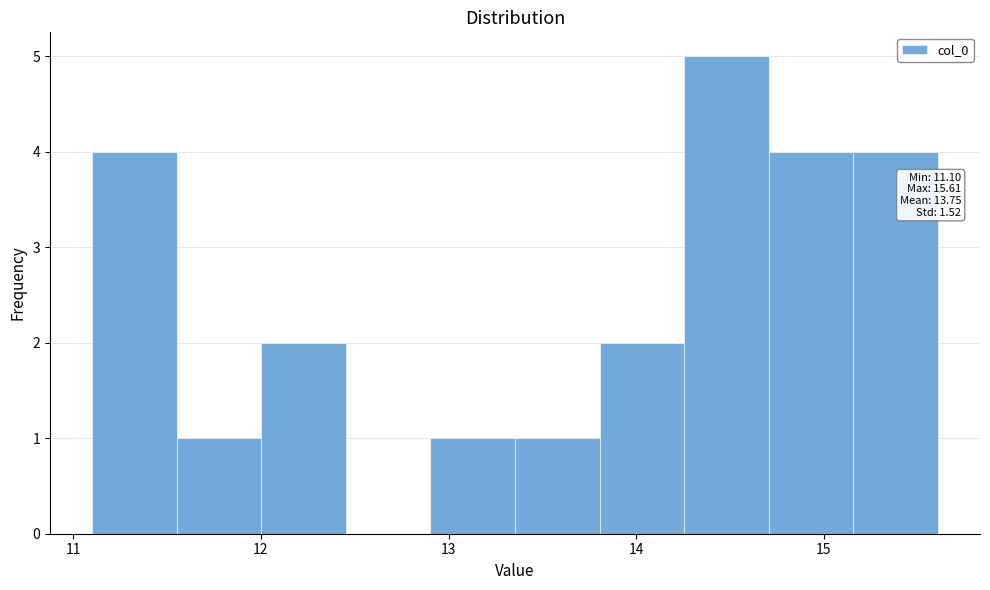

Over which range of the x-axis is the bar tallest?

14.3 to 14.7